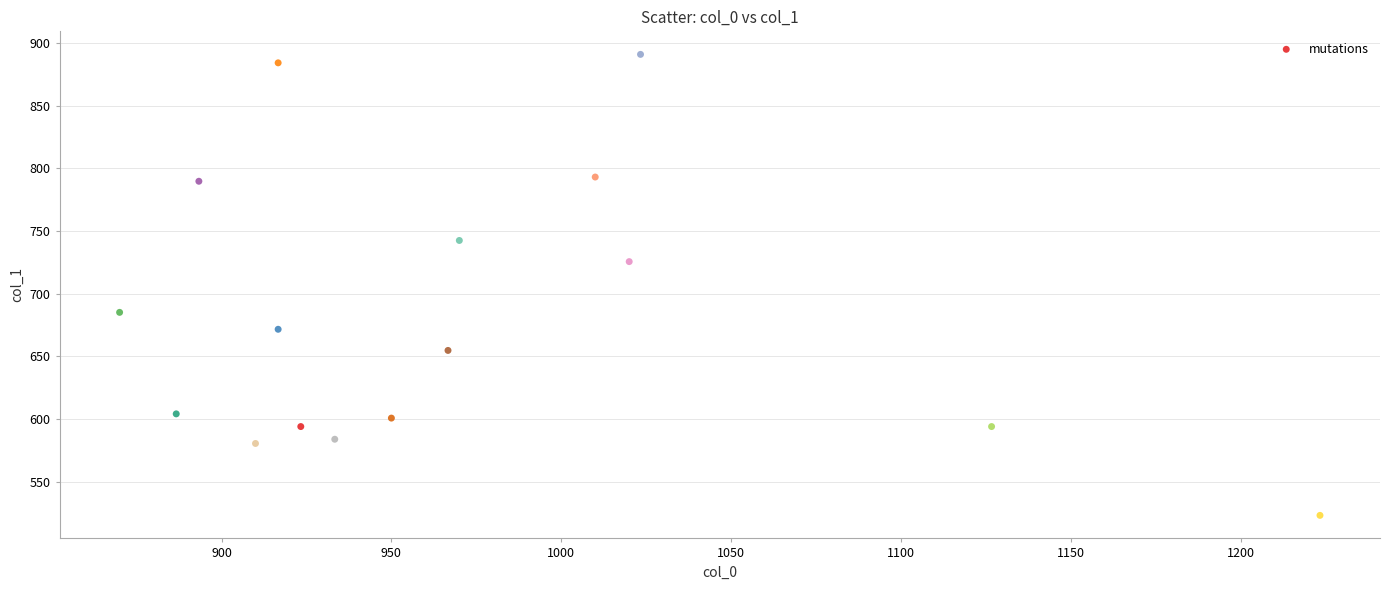

What is the range of X values (max minus min)?

353.3